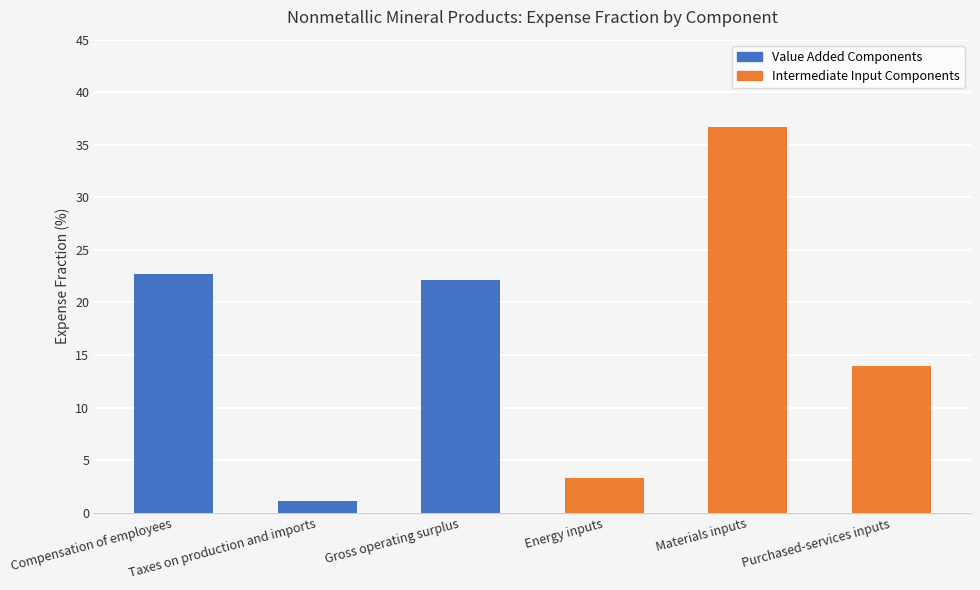

What position from the right is Taxes on production and imports?

5